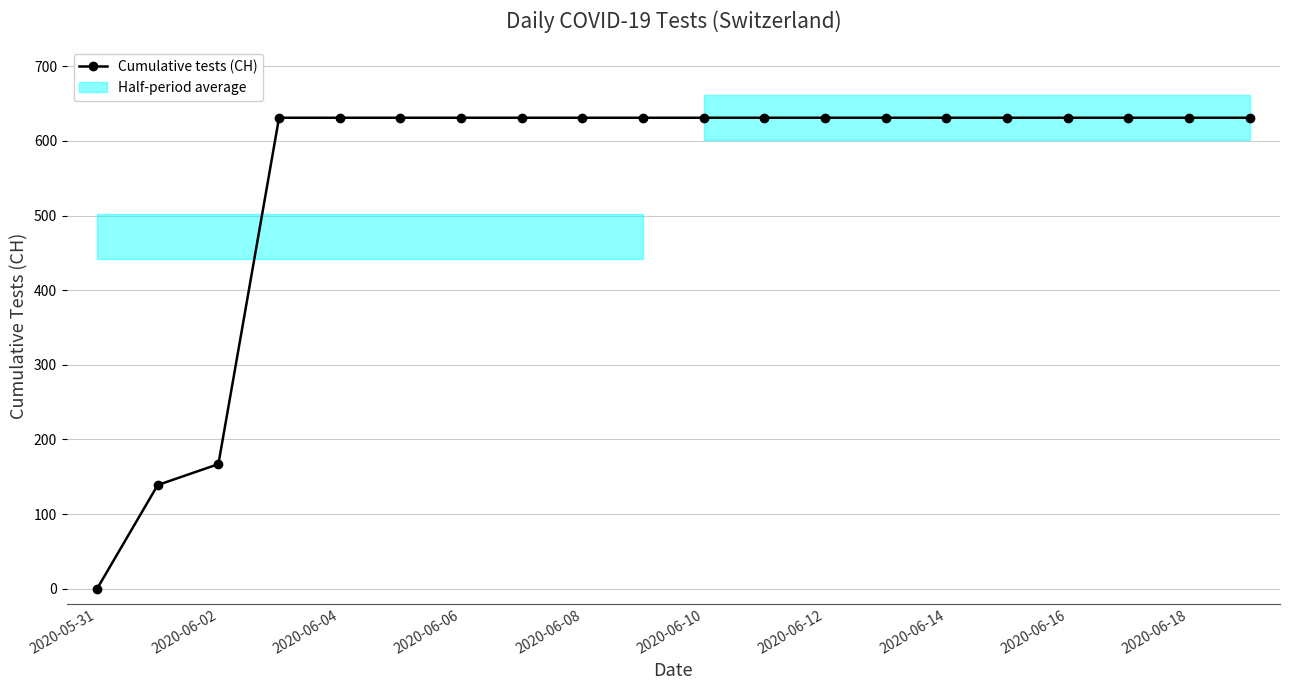

What is the difference between the maximum and minimum values?

631